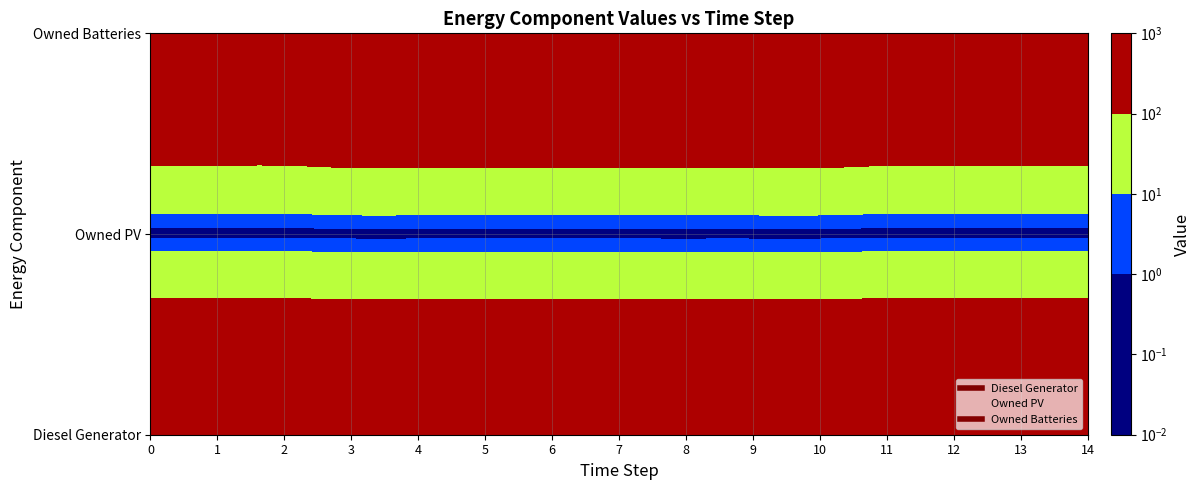

Is the value of Owned Batteries at 7 greater than the value of Diesel Generator at 14?

No